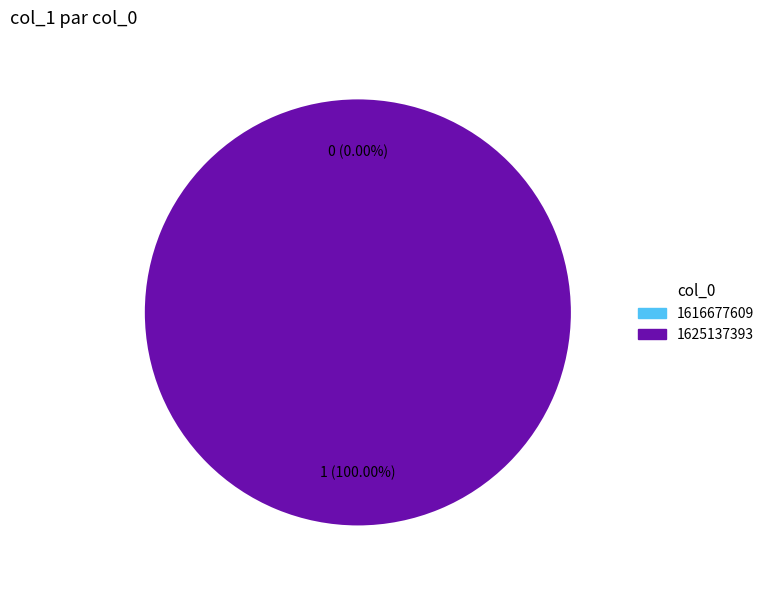

True or false: 1616677609 accounts for 0% of the total.

True